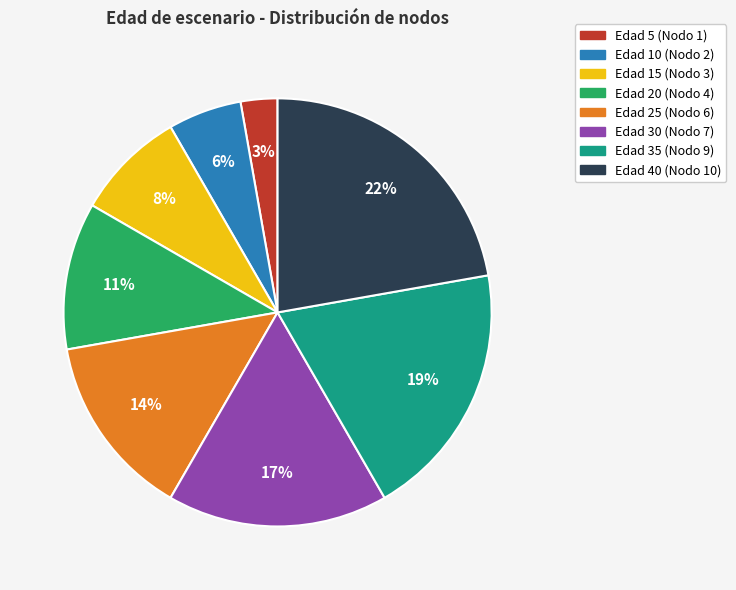

To the nearest percent, what is the average slice percentage?

12%